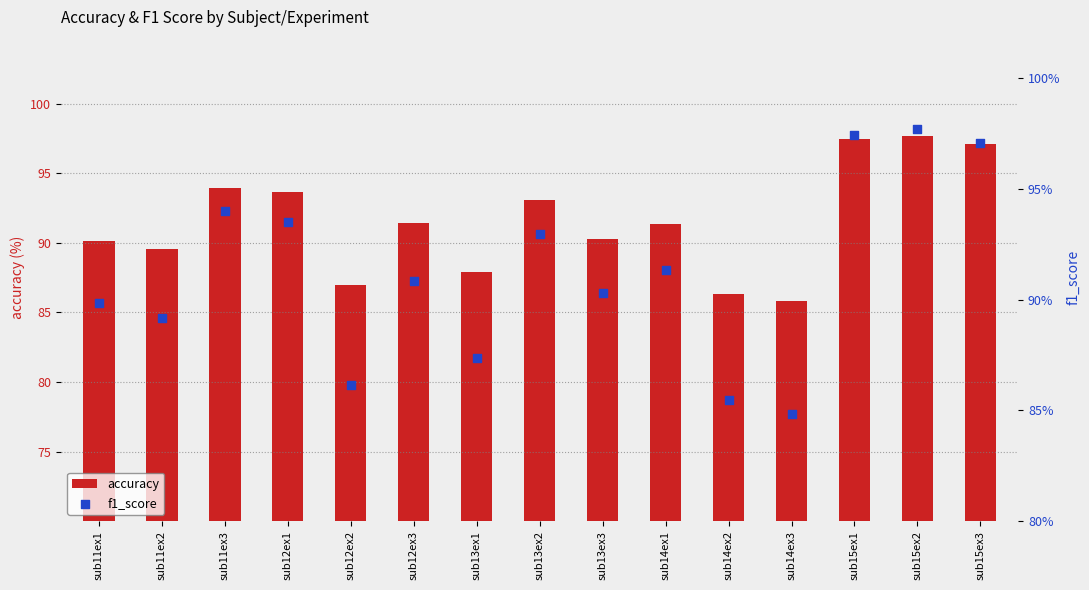

What is the total value across all series at sub11ex3?

94.9